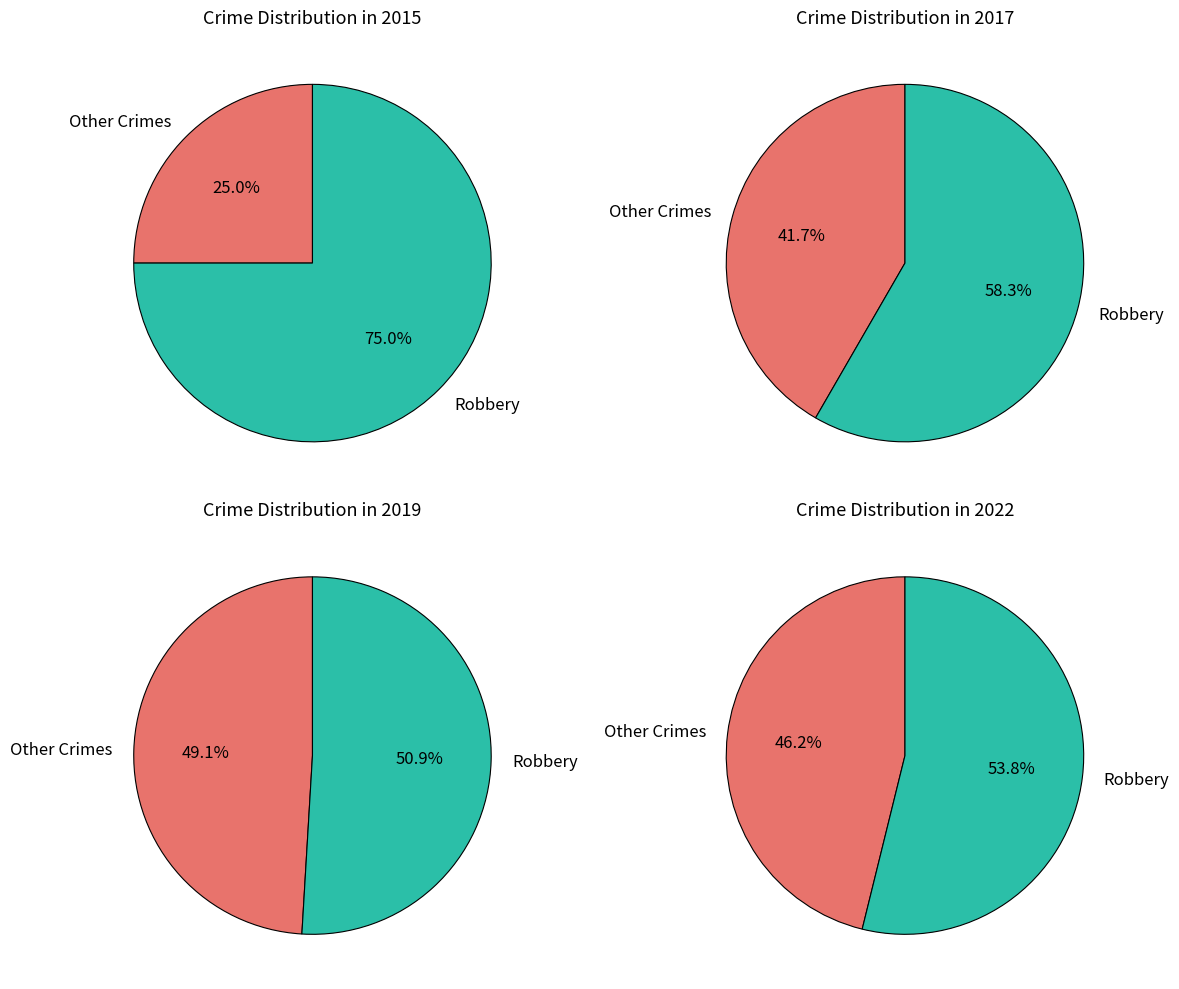

True or false: Aggravated Assault accounts for 17% of the total.

False